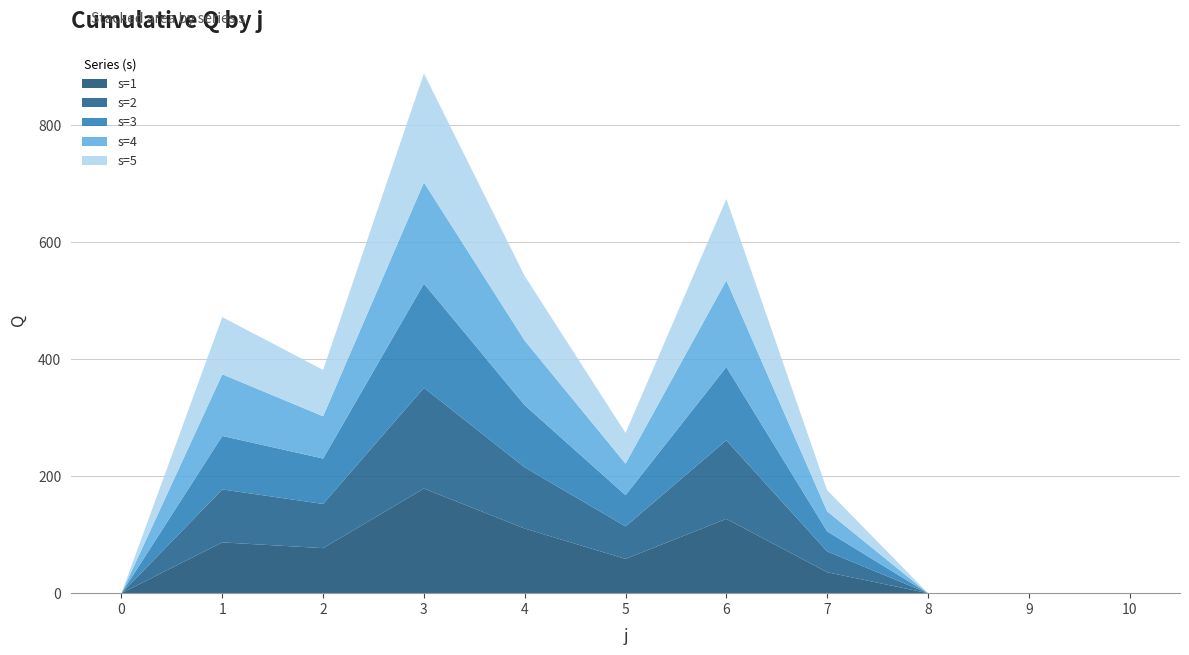

Reading left to right, what are all the values shown in this chart?

s=1: 0.0	86.8	77.0	178.9	110.4	58.6	127.0	35.8	0.0	0.0	0.0
s=2: 0.0	90.5	75.5	172.2	104.6	55.6	134.3	35.6	0.0	0.0	0.0
s=3: 0.0	91.4	77.6	178.1	106.2	53.4	125.3	34.3	0.0	0.0	0.0
s=4: 0.0	105.5	72.2	173.0	110.4	53.9	148.1	34.2	0.0	0.0	0.0
s=5: 0.0	97.7	79.3	186.3	110.5	52.4	139.3	36.1	0.0	0.0	0.0